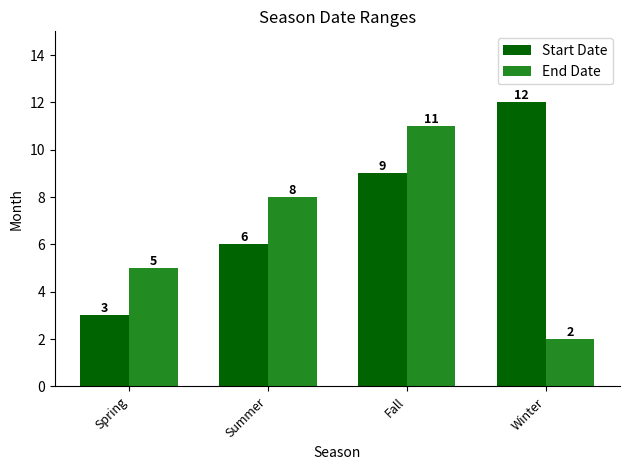

What is the sum of all End Date values?

26